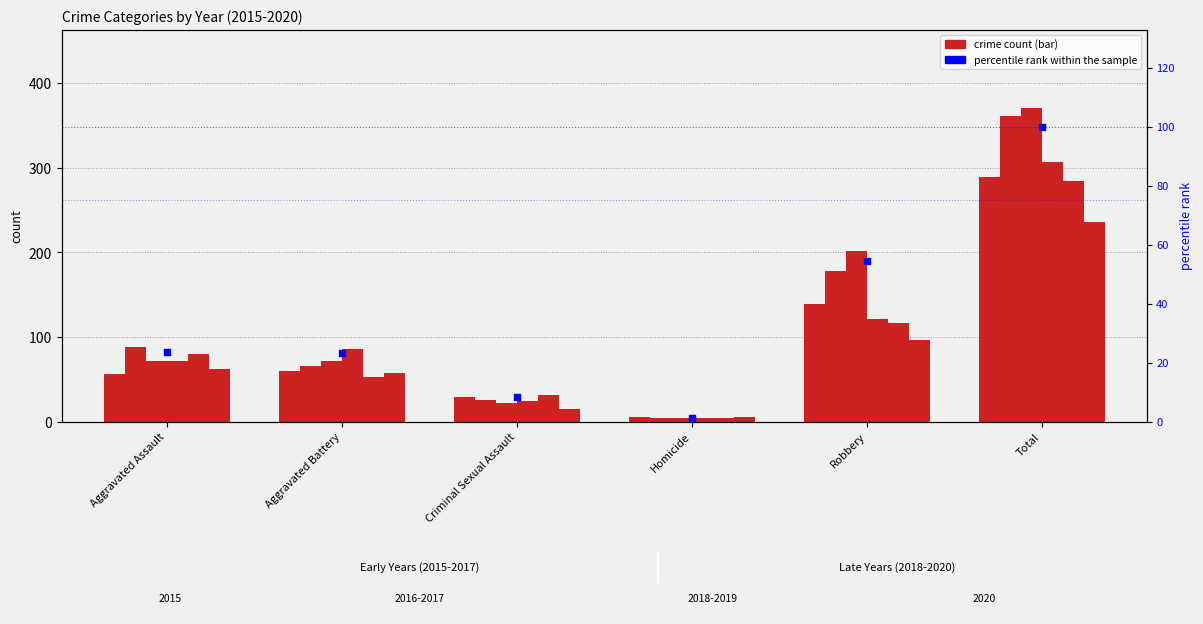

What is the ratio of the value at Aggravated Assault to the value at Total?

0.2